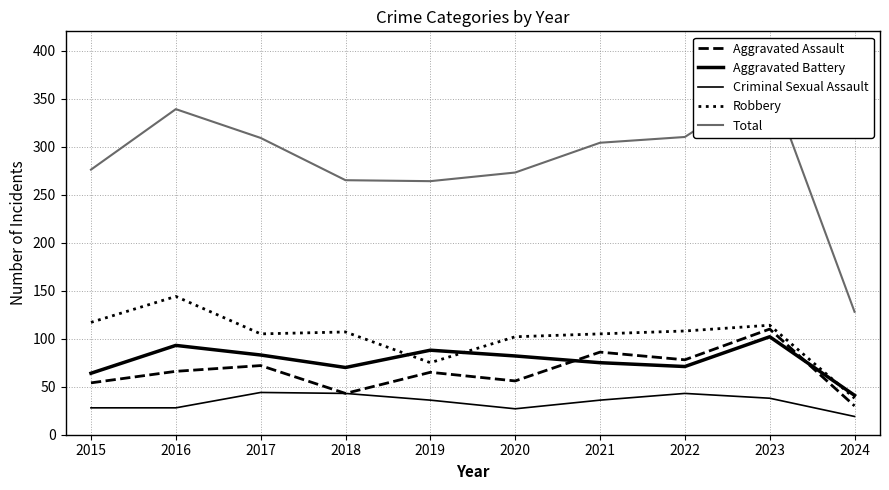

True or false: Criminal Sexual Assault has a value of 43 at 2018.

True